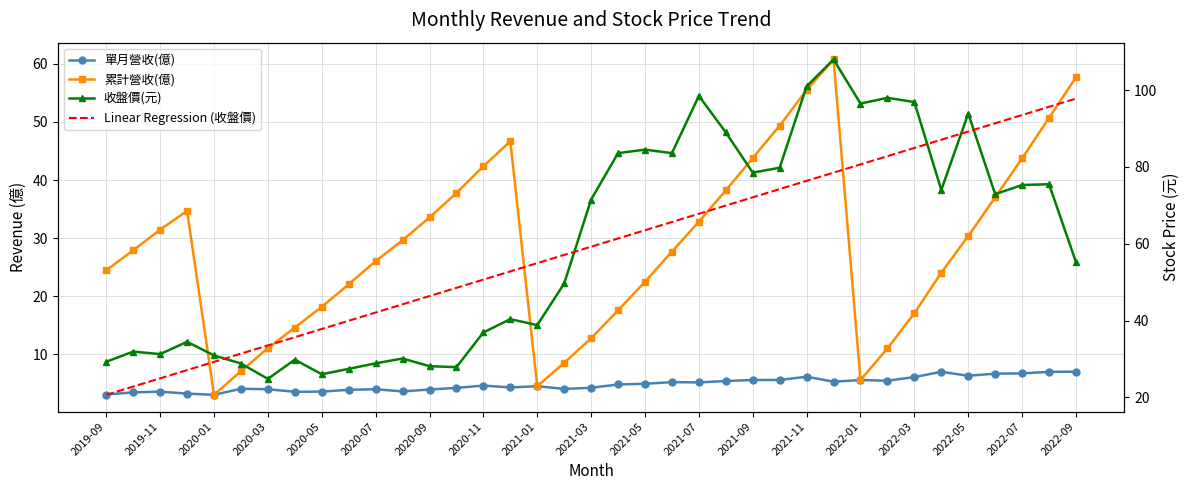

How many categories are shown in the chart?

37